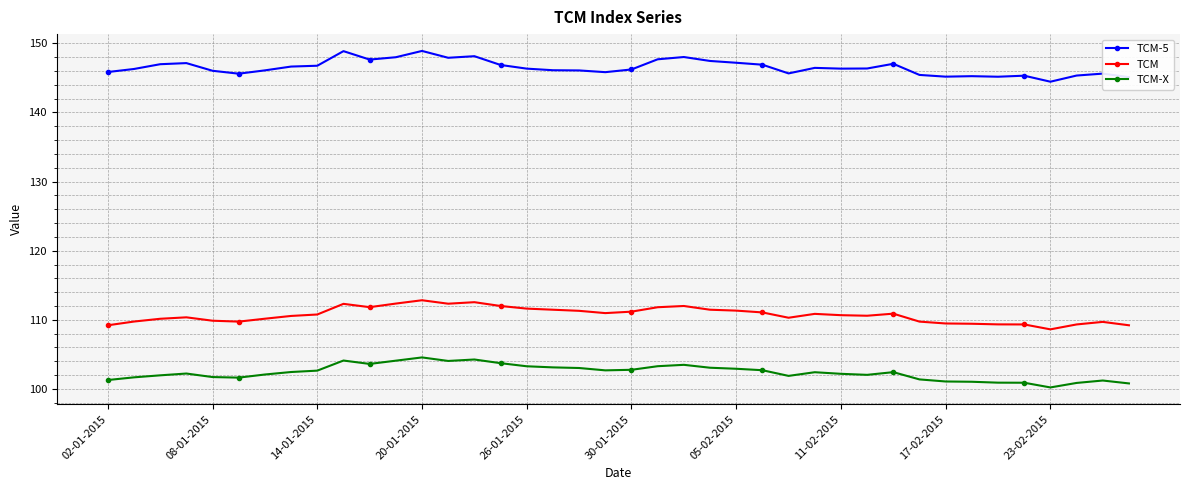

What is the value of the TCM-X point at the 30th from the left?

102.0